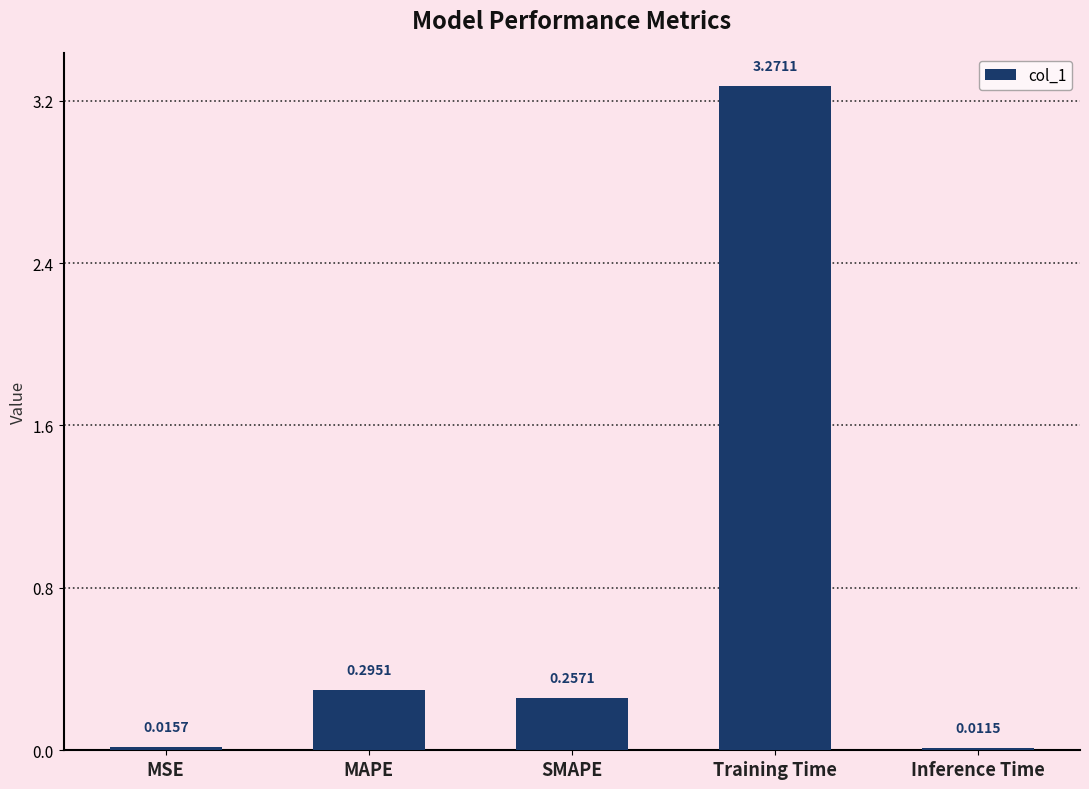

At which category does the chart reach its minimum across all series?

Inference Time